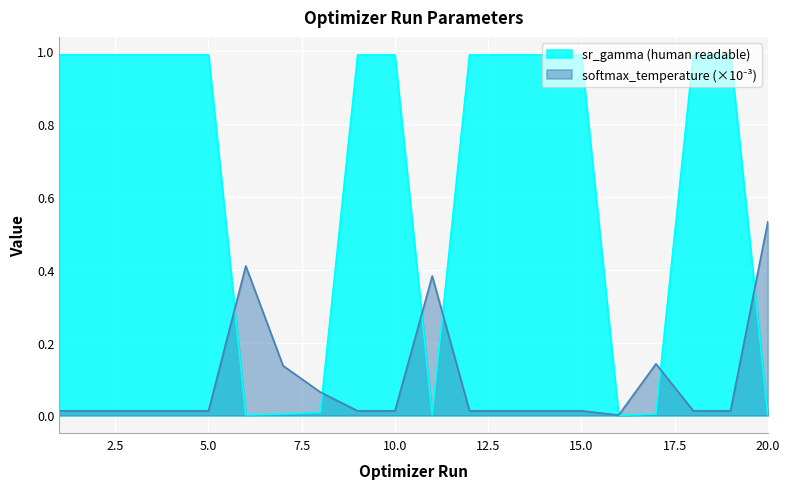

What is the difference between the softmax_temperature values at 8 and 18?

0.1